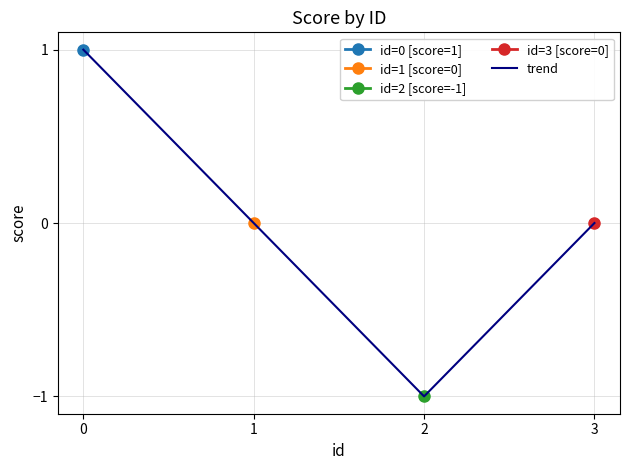

Which category has the lowest value across all series?

2